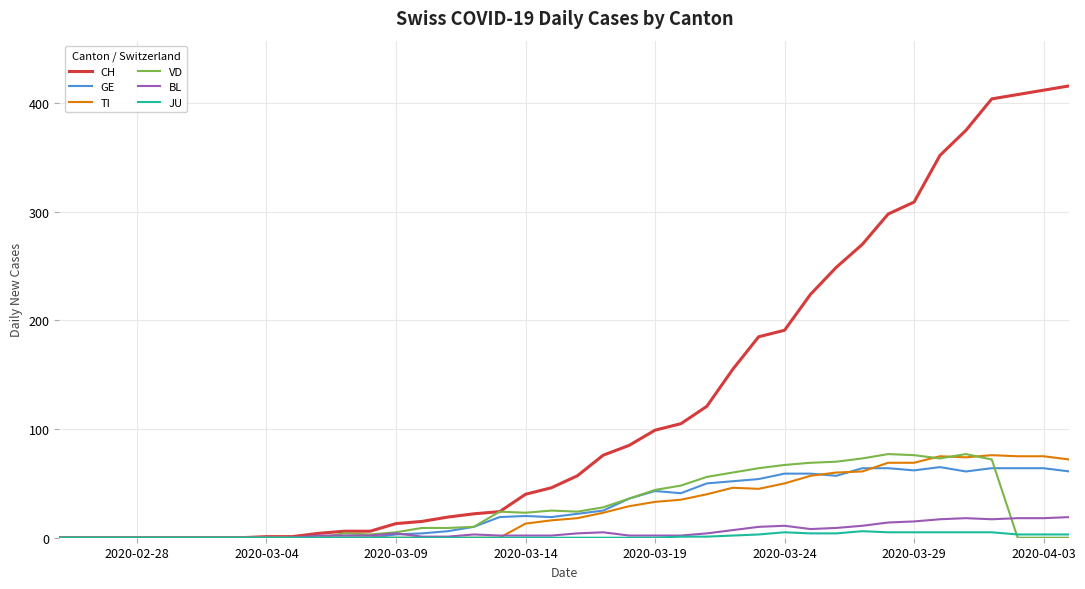

Which series has the widest spread of values?

CH